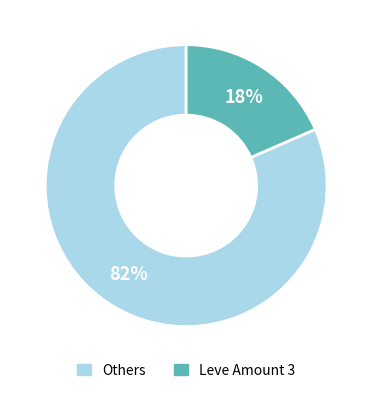

To the nearest percent, what is the average slice percentage?

50%